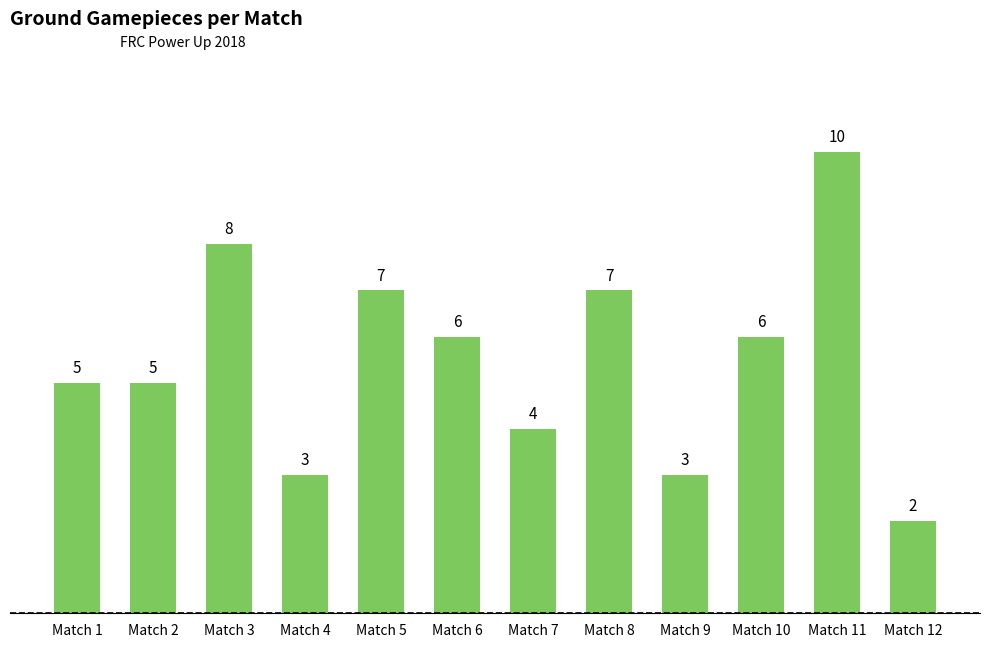

Which has a higher value, Match 11 or Match 5?

Match 11